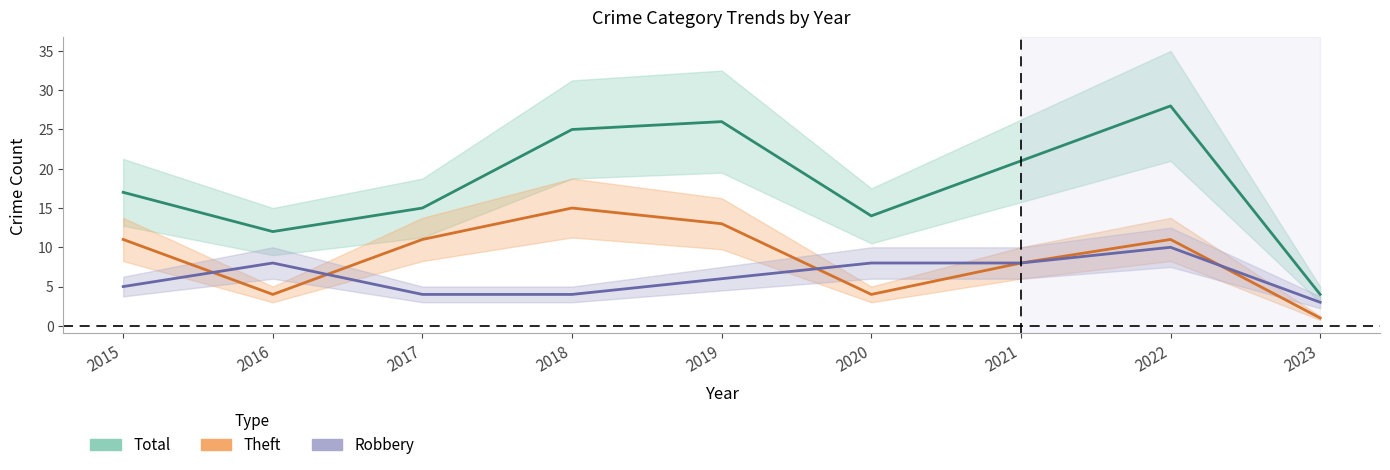

True or false: Total has more than 2 points higher than both neighbors.

False